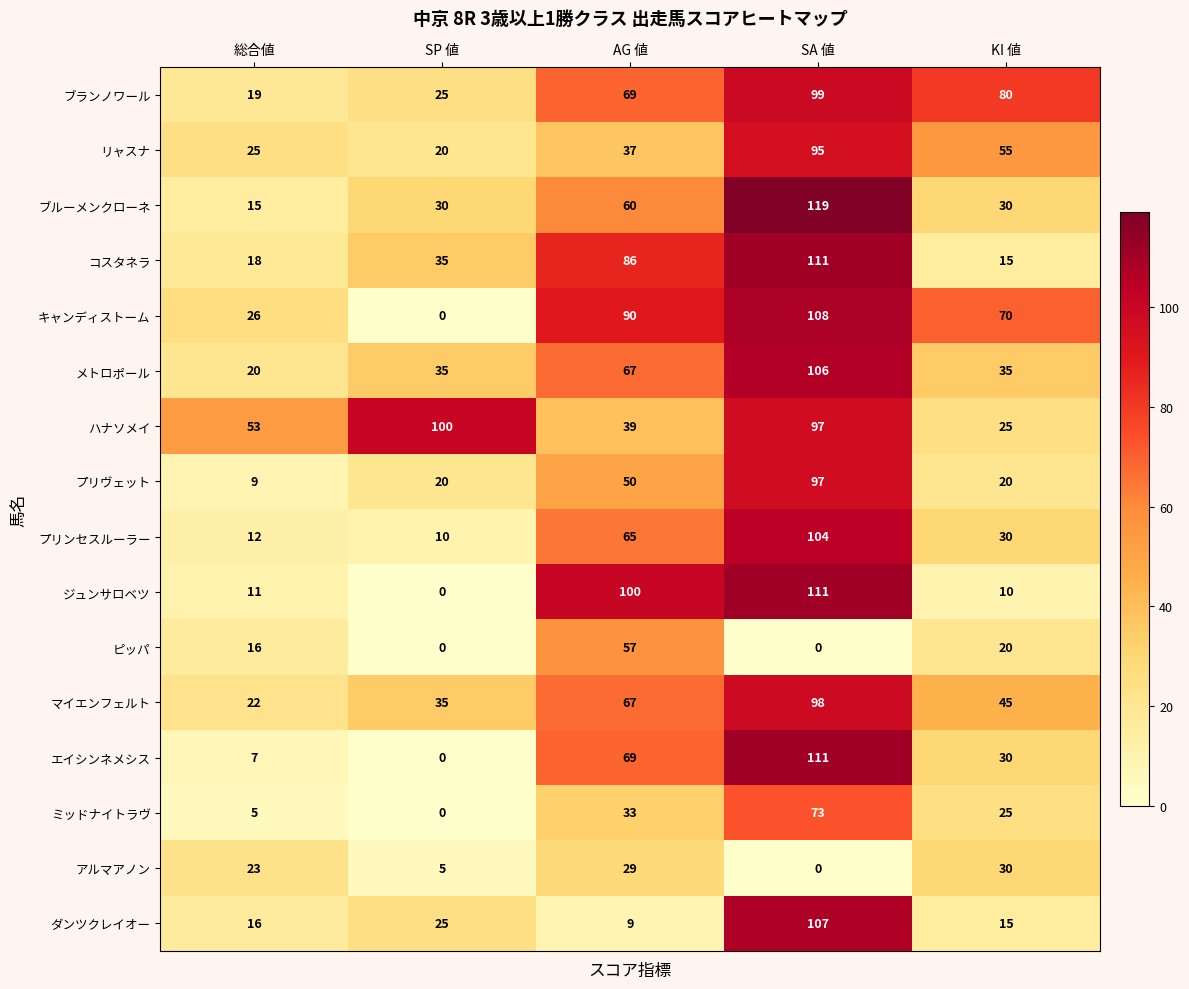

What value does the リャスナ series have at KI 値?

55